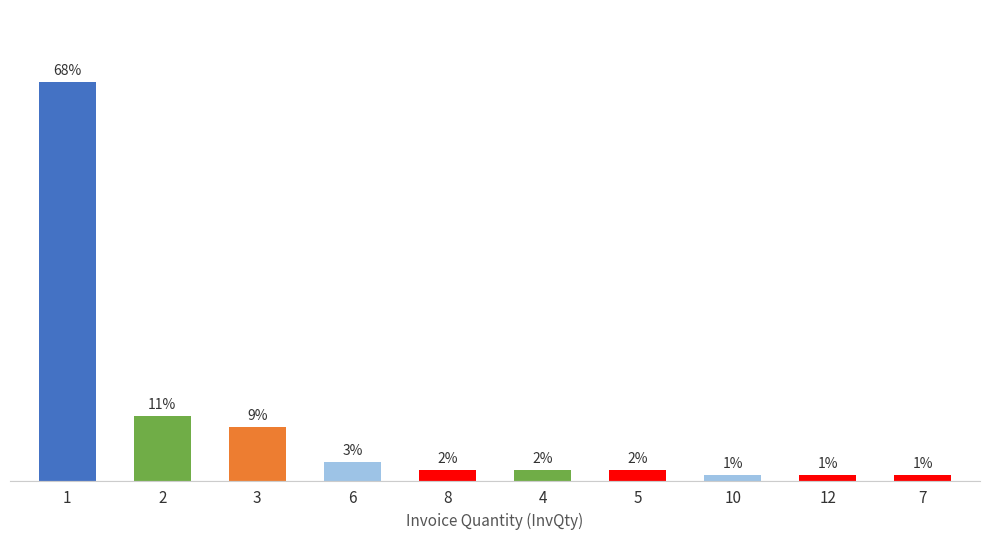

Does the chart contain any negative values?

No